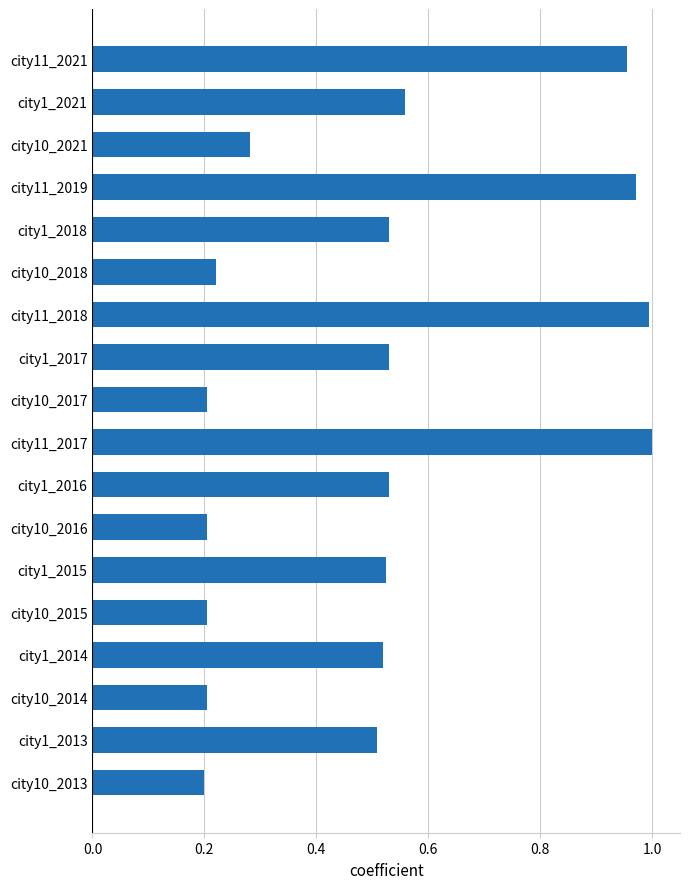

What is the sum of all values?

9.1